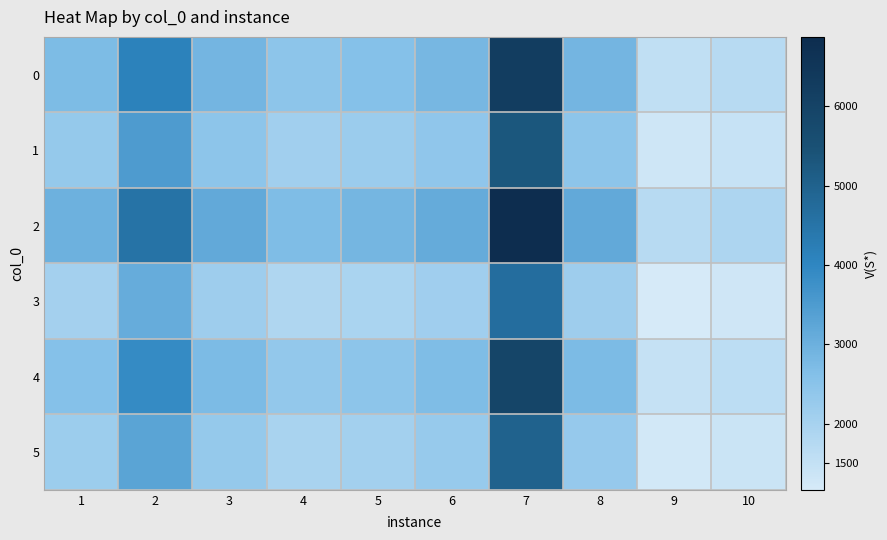

Reading left to right, what are all the values shown in this chart?

0: 1=2718	2=4115	3=2884	4=2455	5=2591	6=2832	7=6252	8=2875	9=1558	10=1713
1: 1=2310	2=3497	3=2451	4=2086	5=2202	6=2407	7=5314	8=2443	9=1324	10=1456
2: 1=2989	2=4526	3=3172	4=2700	5=2850	6=3115	7=6877	8=3162	9=1713	10=1884
3: 1=2038	2=3086	3=2163	4=1841	5=1943	6=2124	7=4689	8=2156	9=1168	10=1284
4: 1=2582	2=3909	3=2739	4=2332	5=2461	6=2690	7=5939	8=2731	9=1480	10=1627
5: 1=2174	2=3292	3=2307	4=1964	5=2072	6=2265	7=5001	8=2300	9=1246	10=1370